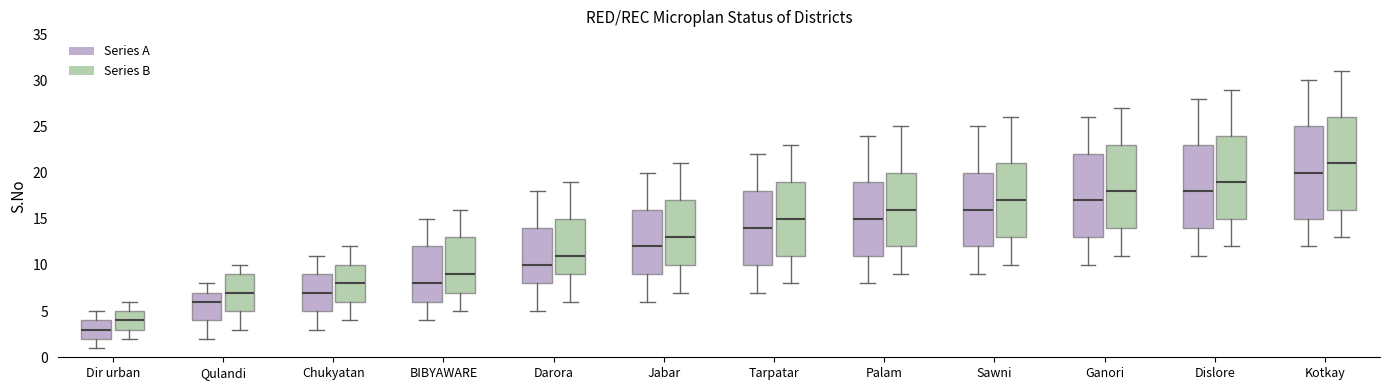

Reading left to right, transcribe this box plot: for each box, give where its median line is, the range the box spans, and where its two whiskers end, as read against the y-axis. The values are not printed on the chart, so give them approximately, as read against the axis.

Dir urban (Series A): median 3, box 2 to 4, whiskers 1 to 5
Dir urban (Series B): median 4, box 3 to 5, whiskers 2 to 6
Qulandi (Series A): median 6, box 4 to 7, whiskers 2 to 8
Qulandi (Series B): median 7, box 5 to 9, whiskers 3 to 10
Chukyatan (Series A): median 7, box 5 to 9, whiskers 3 to 11
Chukyatan (Series B): median 8, box 6 to 10, whiskers 4 to 12
BIBYAWARE (Series A): median 8, box 6 to 12, whiskers 4 to 15
BIBYAWARE (Series B): median 9, box 7 to 13, whiskers 5 to 16
Darora (Series A): median 10, box 8 to 14, whiskers 5 to 18
Darora (Series B): median 11, box 9 to 15, whiskers 6 to 19
Jabar (Series A): median 12, box 9 to 16, whiskers 6 to 20
Jabar (Series B): median 13, box 10 to 17, whiskers 7 to 21
Tarpatar (Series A): median 14, box 10 to 18, whiskers 7 to 22
Tarpatar (Series B): median 15, box 11 to 19, whiskers 8 to 23
Palam (Series A): median 15, box 11 to 19, whiskers 8 to 24
Palam (Series B): median 16, box 12 to 20, whiskers 9 to 25
Sawni (Series A): median 16, box 12 to 20, whiskers 9 to 25
Sawni (Series B): median 17, box 13 to 21, whiskers 10 to 26
Ganori (Series A): median 17, box 13 to 22, whiskers 10 to 26
Ganori (Series B): median 18, box 14 to 23, whiskers 11 to 27
Dislore (Series A): median 18, box 14 to 23, whiskers 11 to 28
Dislore (Series B): median 19, box 15 to 24, whiskers 12 to 29
Kotkay (Series A): median 20, box 15 to 25, whiskers 12 to 30
Kotkay (Series B): median 21, box 16 to 26, whiskers 13 to 31